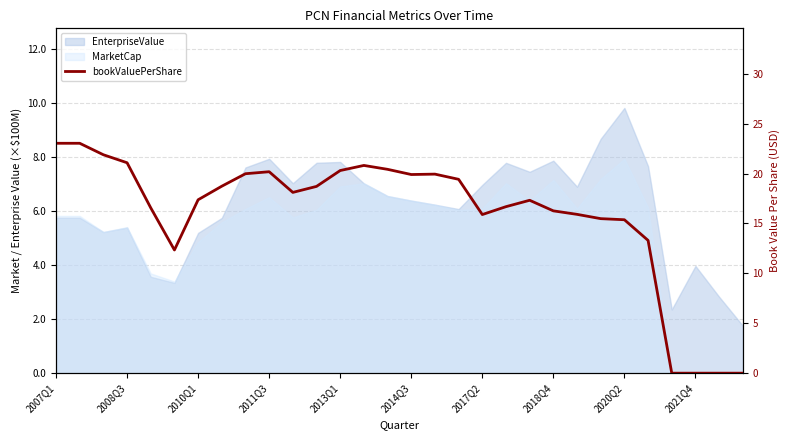

Which has a higher value, 12 or 26?

12